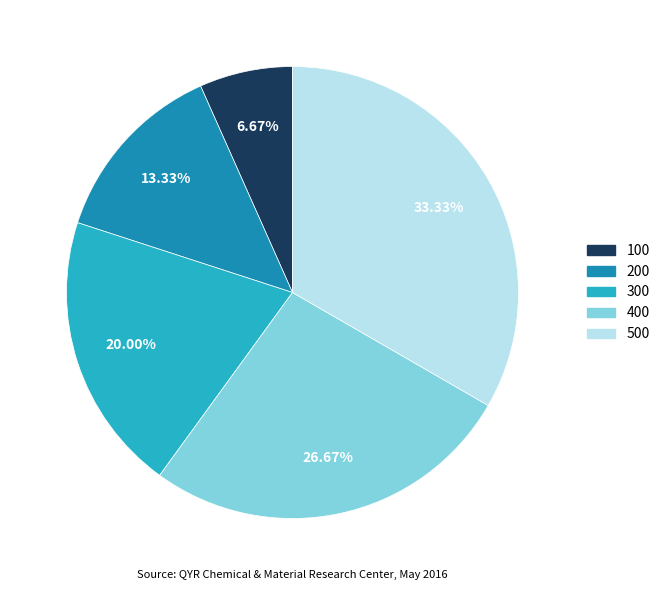

Does 400 represent more than half of the total?

No